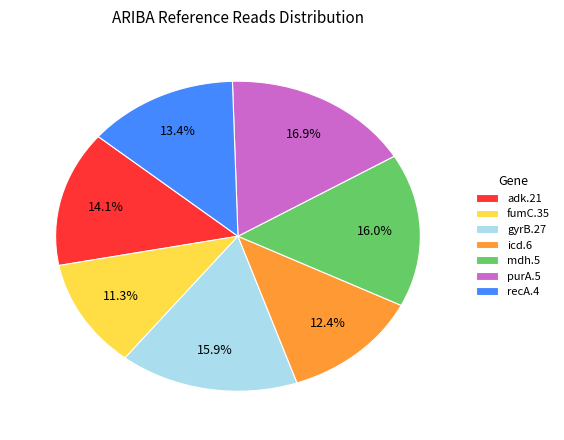

What is the total percentage of icd.6 and mdh.5?

28.4%